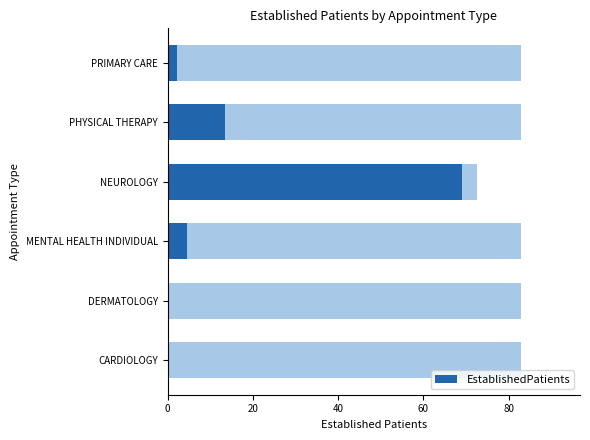

The value at NEUROLOGY is 97.0. True or false?

False